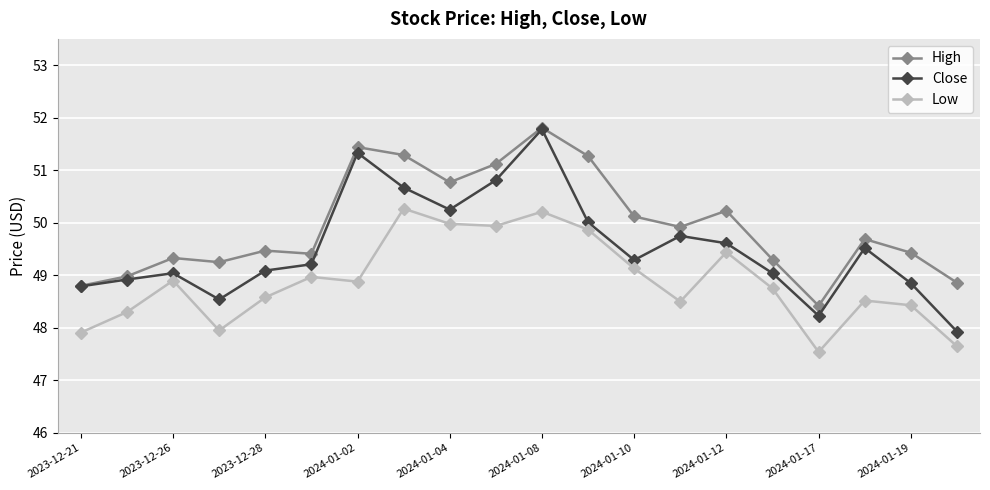

At how many categories does at least one series exceed 51?

5